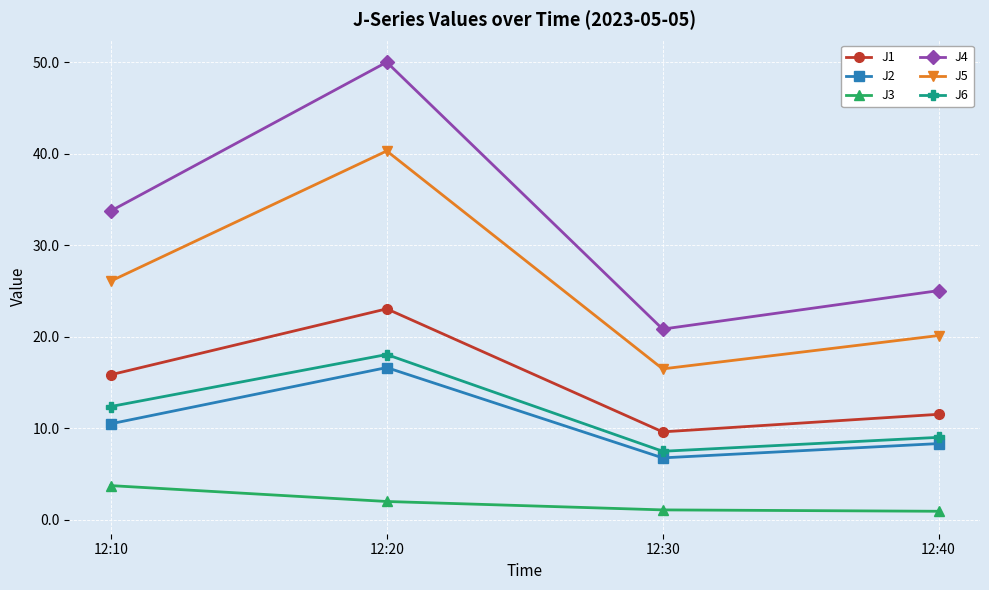

What is the spread (max minus min) of values at 12:20?

48.0